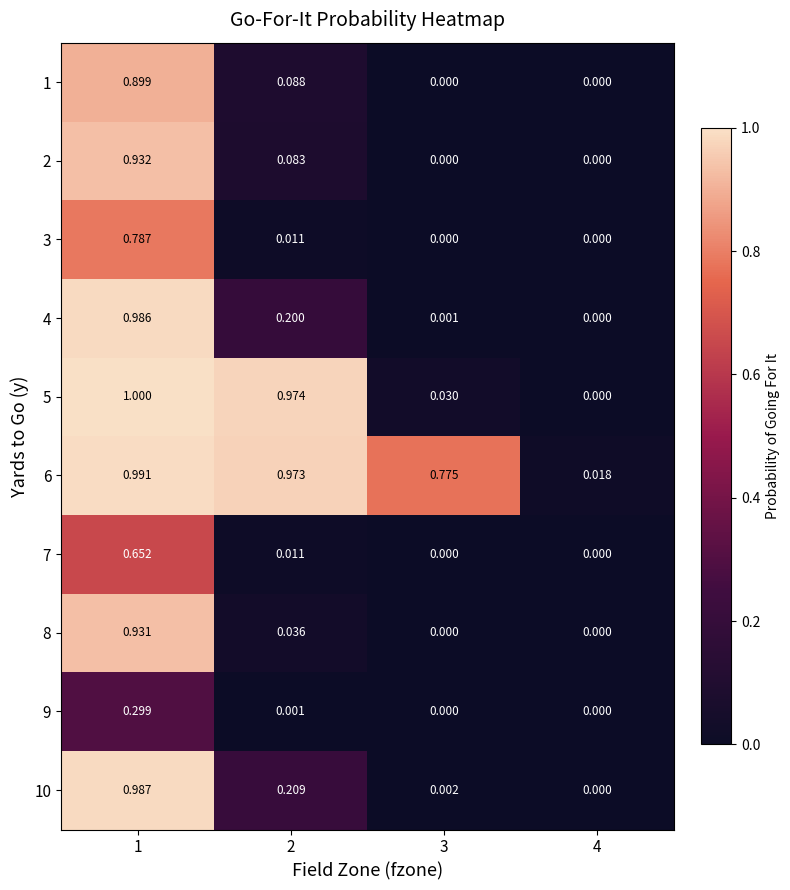

Which series has the widest spread of values?

5